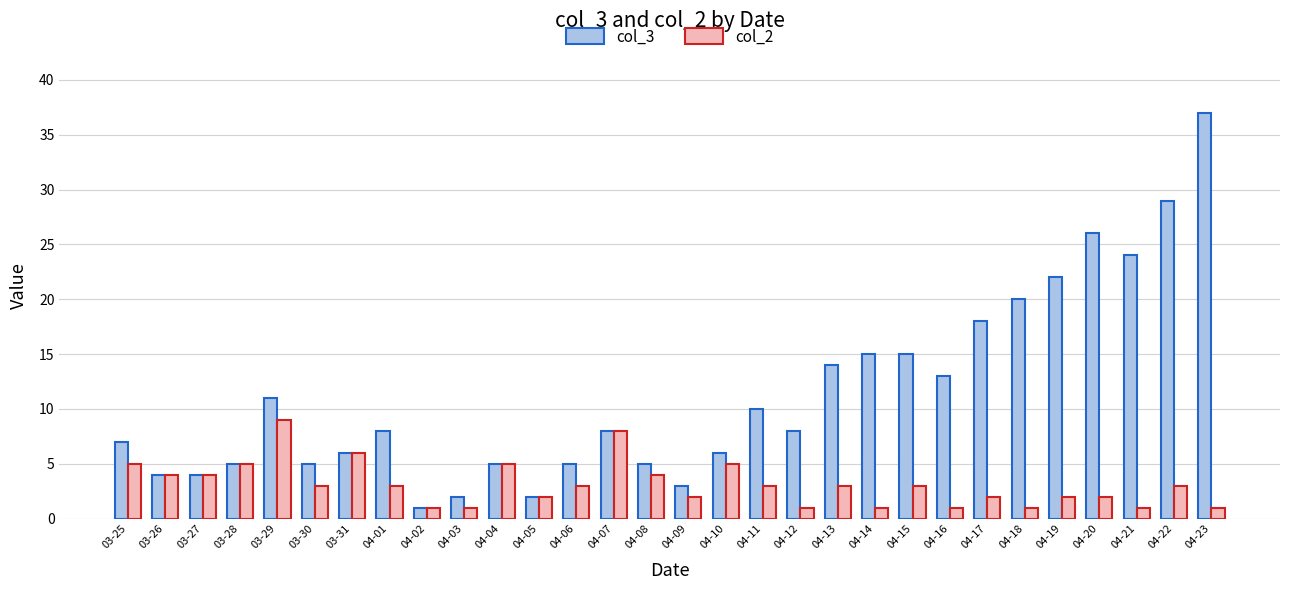

Count the number of data series in this chart.

2